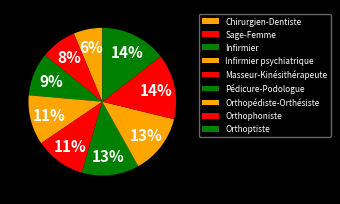

Is it true that Infirmier is 1% of the pie?

False